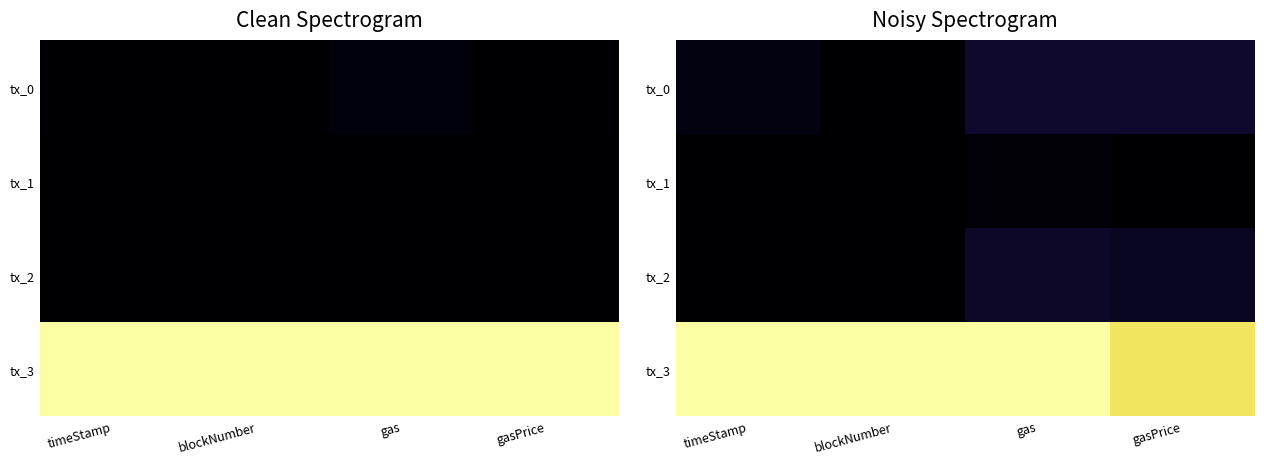

True or false: tx_1 has a value of 0.0 at gasPrice.

True